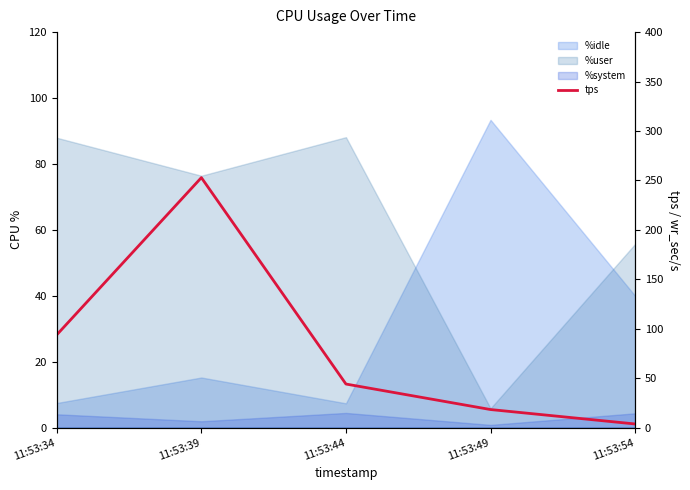

Between 11:53:34 and 11:53:54, which is larger?

11:53:34